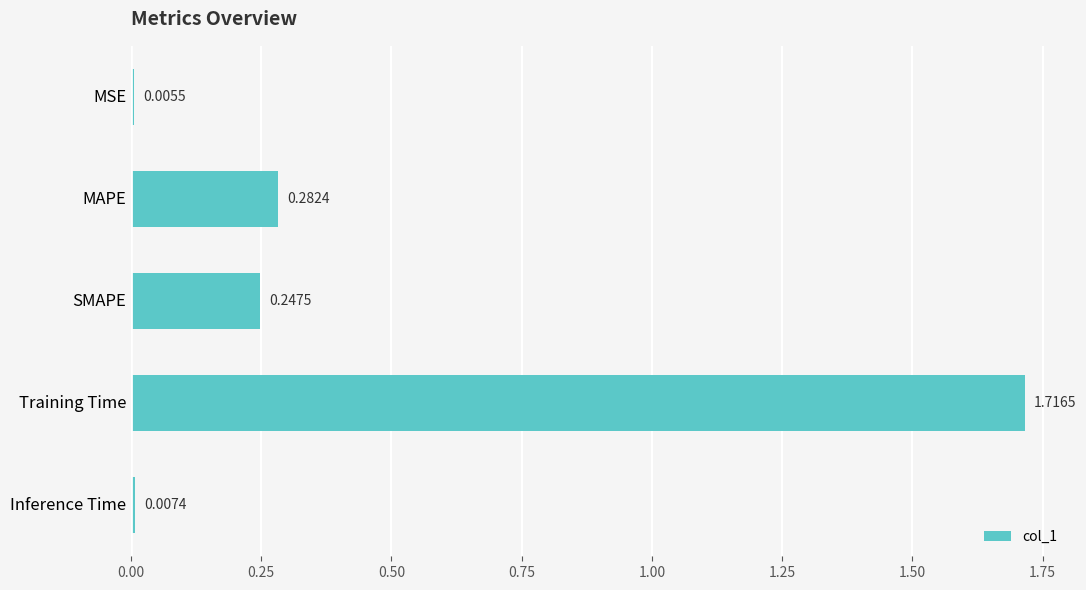

What is the sum of all values?

2.3